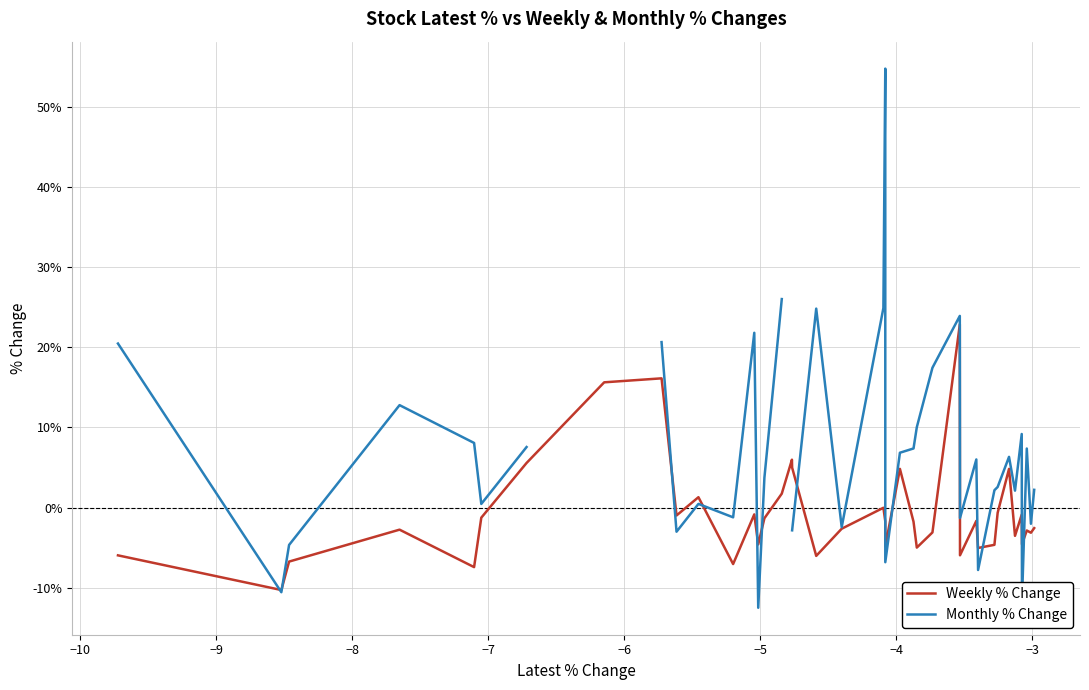

What are all the series names shown in the legend?

Weekly % Change, Monthly % Change